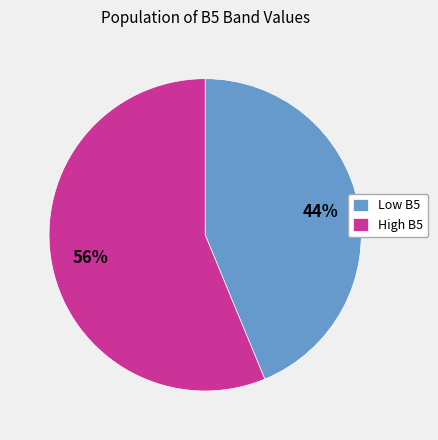

Is it true that Low B5 is 44% of the pie?

True